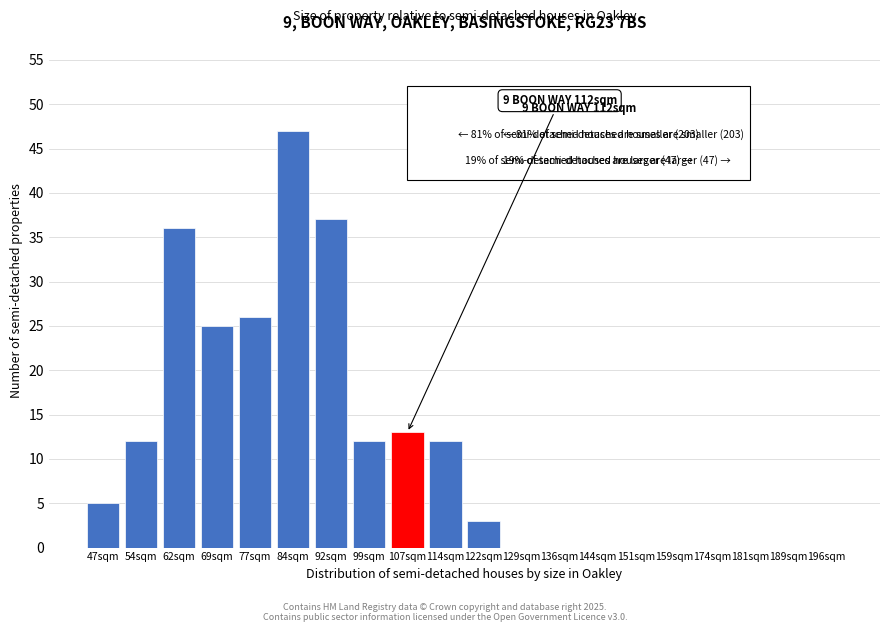

Reading left to right, list all the values displayed in this chart.

47sqm=5	54sqm=12	62sqm=36	69sqm=25	77sqm=26	84sqm=47	92sqm=37	99sqm=12	107sqm=13	114sqm=12	122sqm=3	129sqm=0	136sqm=0	144sqm=0	151sqm=0	159sqm=0	174sqm=0	181sqm=0	189sqm=0	196sqm=0